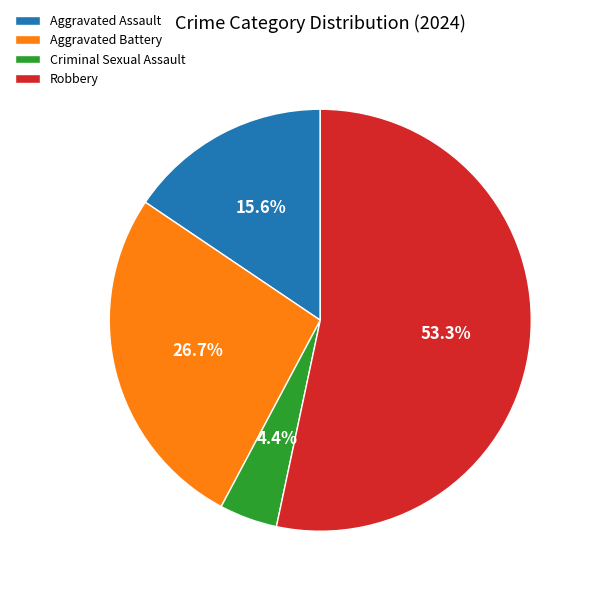

What percentage do Aggravated Battery and Criminal Sexual Assault together represent?

31.1%